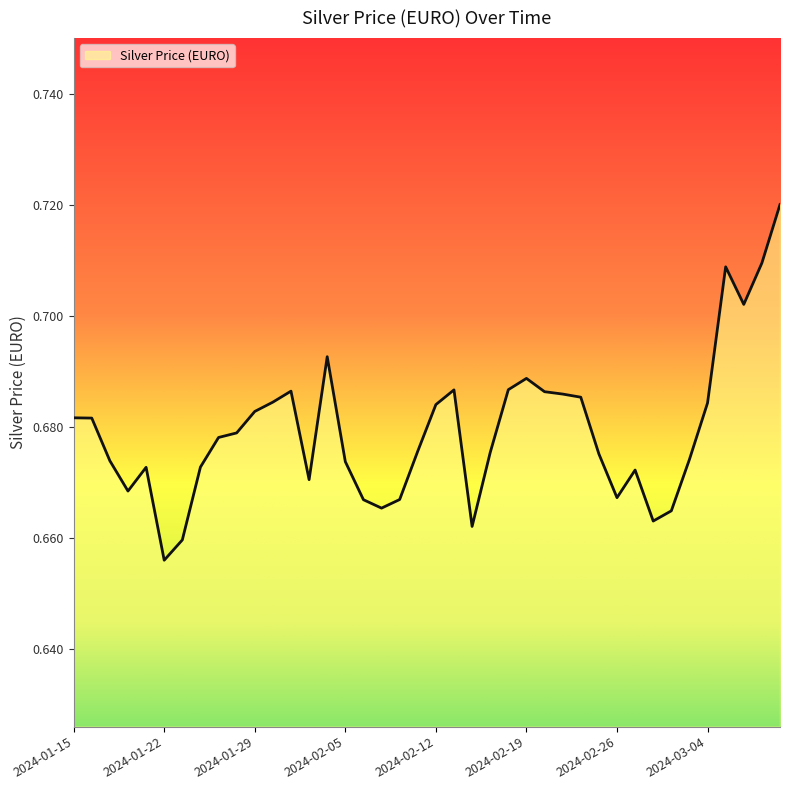

How many lines are shown in the chart?

1